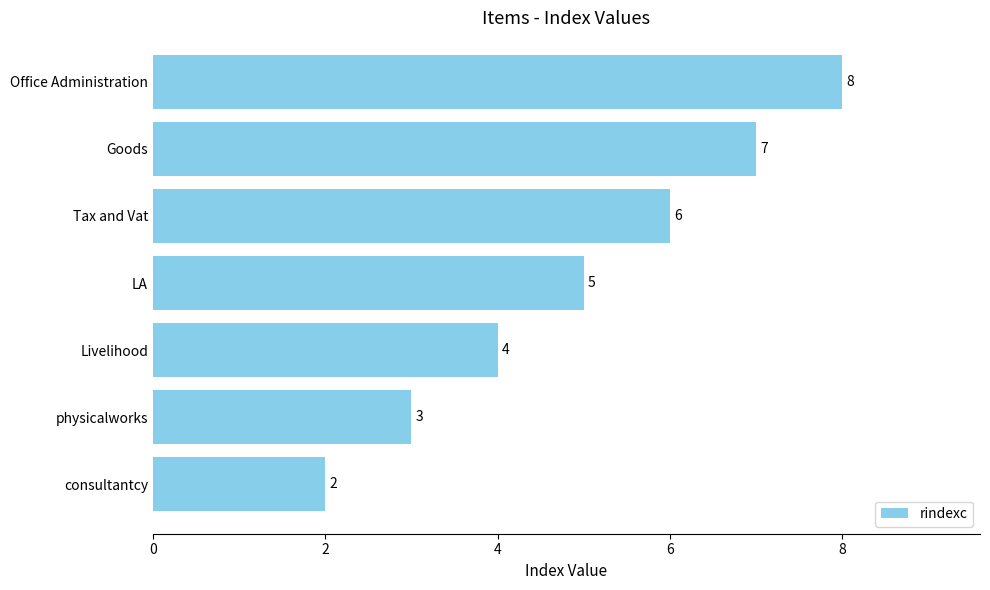

Reading top to bottom, list all the values displayed in this chart.

8	7	6	5	4	3	2